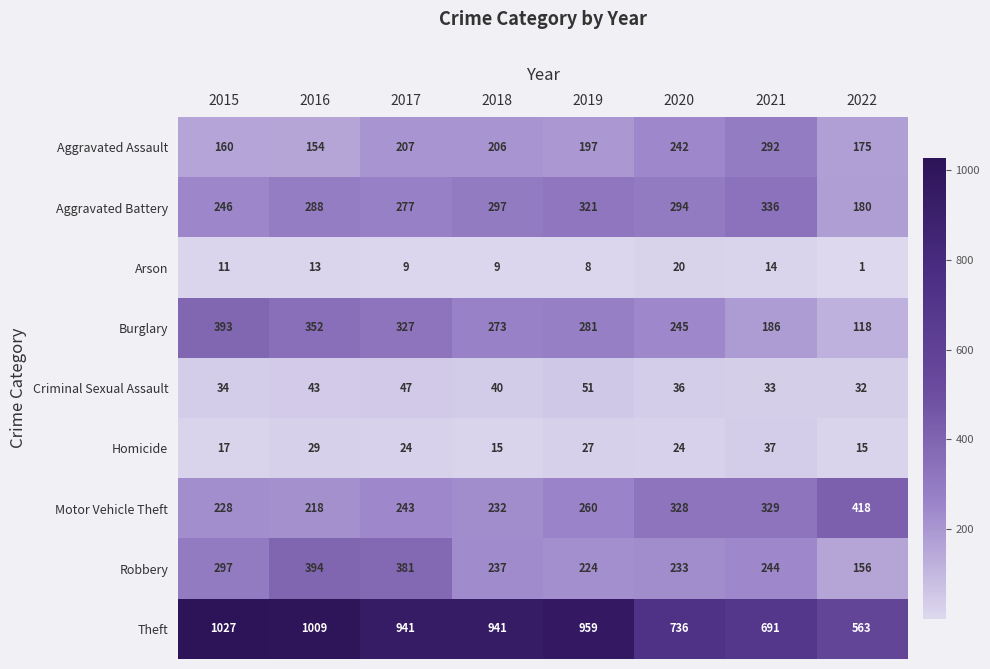

What is the sum of all Burglary values?

2175